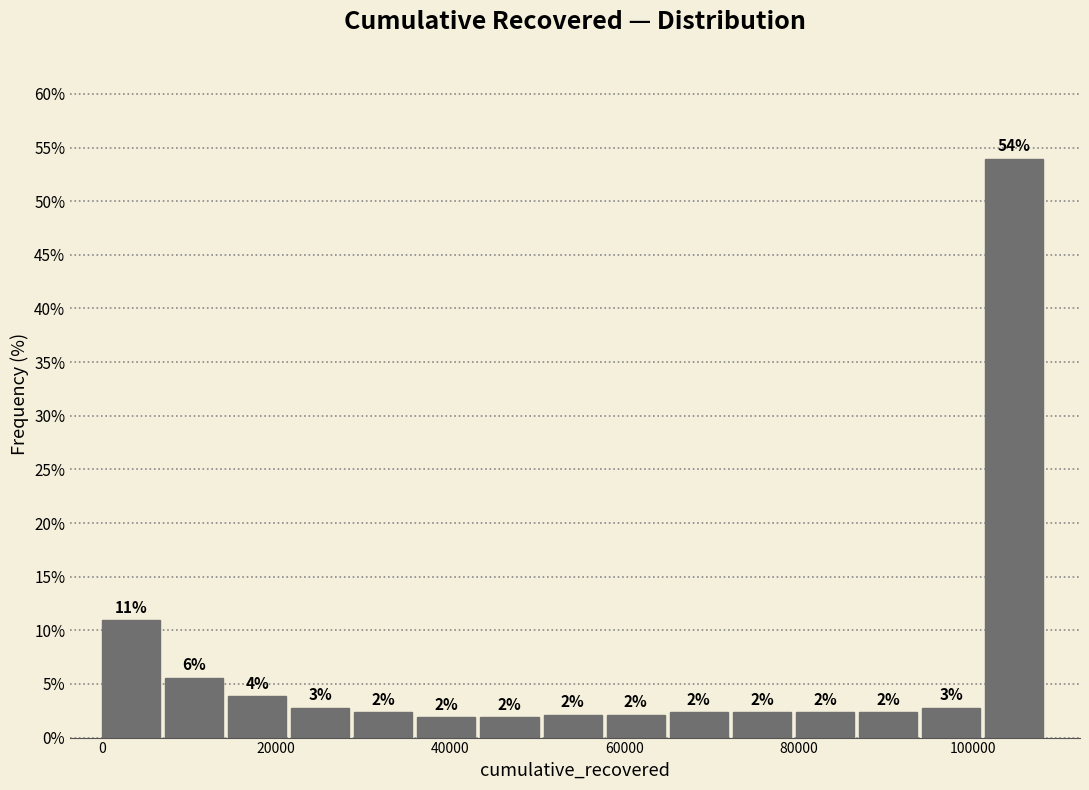

Around what value on the x-axis is the tallest bar? Give the approximate position of its centre, as read against the axis.

104000